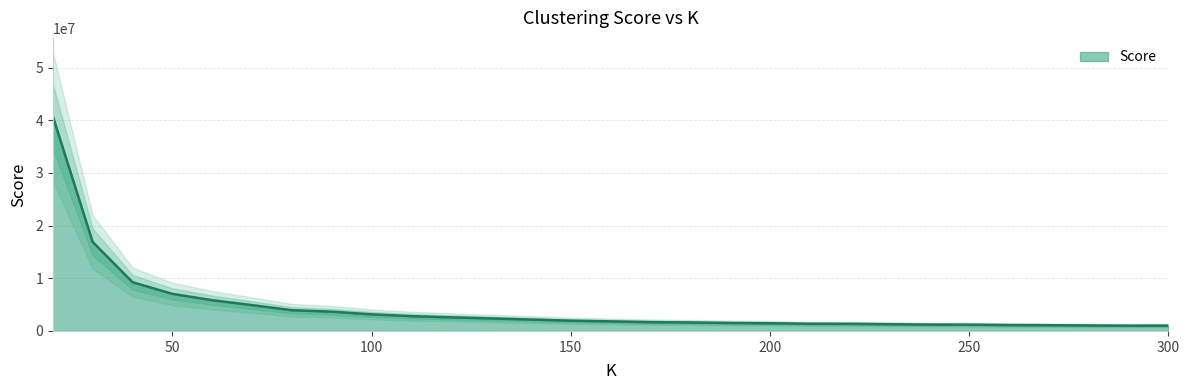

What is the difference between the values at 260 and 130?

1258436.8